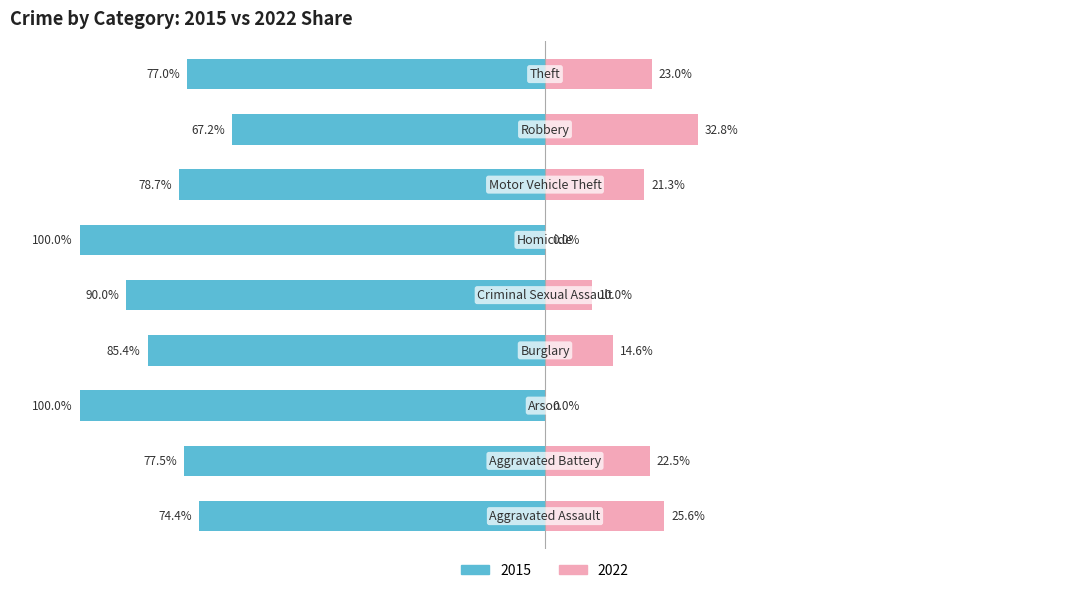

What is the sum of all 2022 share values?

149.8